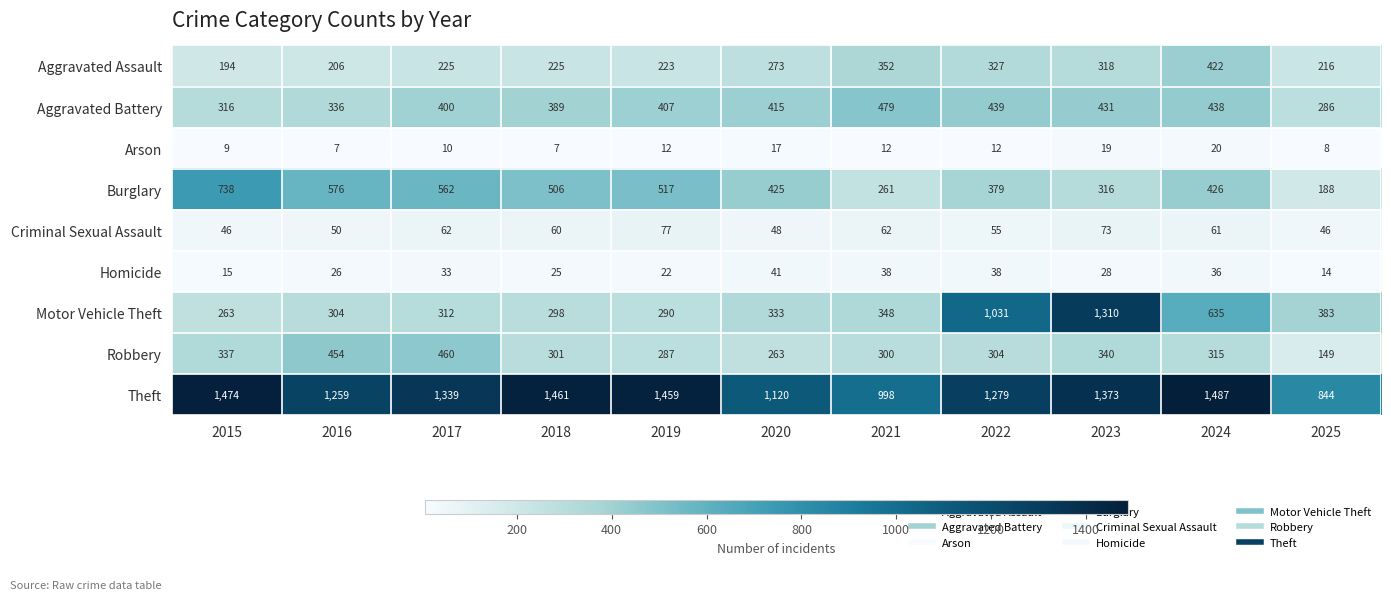

The Aggravated Battery series shows 316 at 2015. True or false?

True